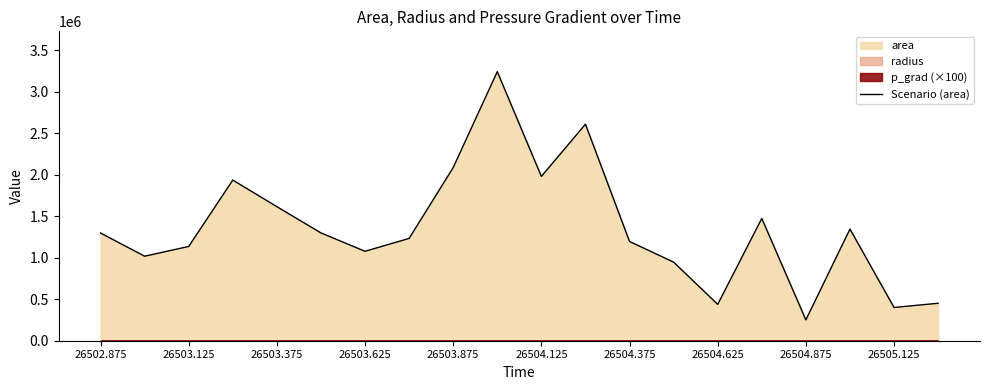

What is the minimum value for Scenario (area)?

251250